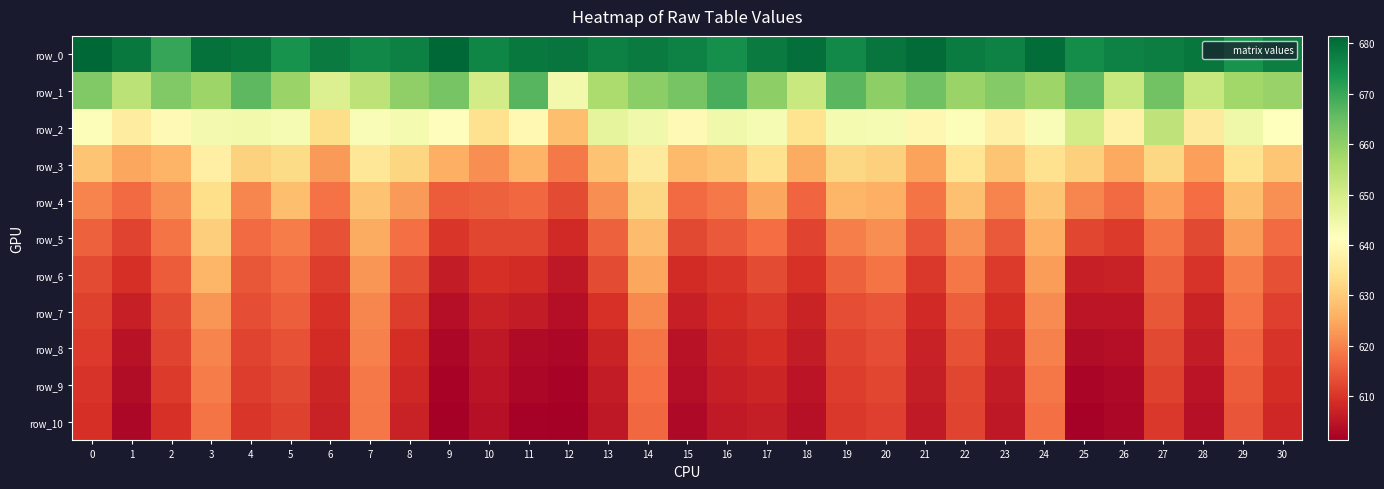

What is the difference between the row_5 values at 20 and 13?

5.7